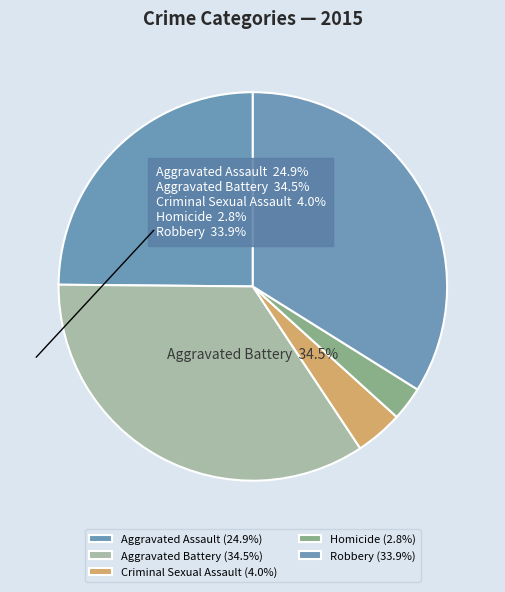

Does Aggravated Assault represent more than half of the total?

No